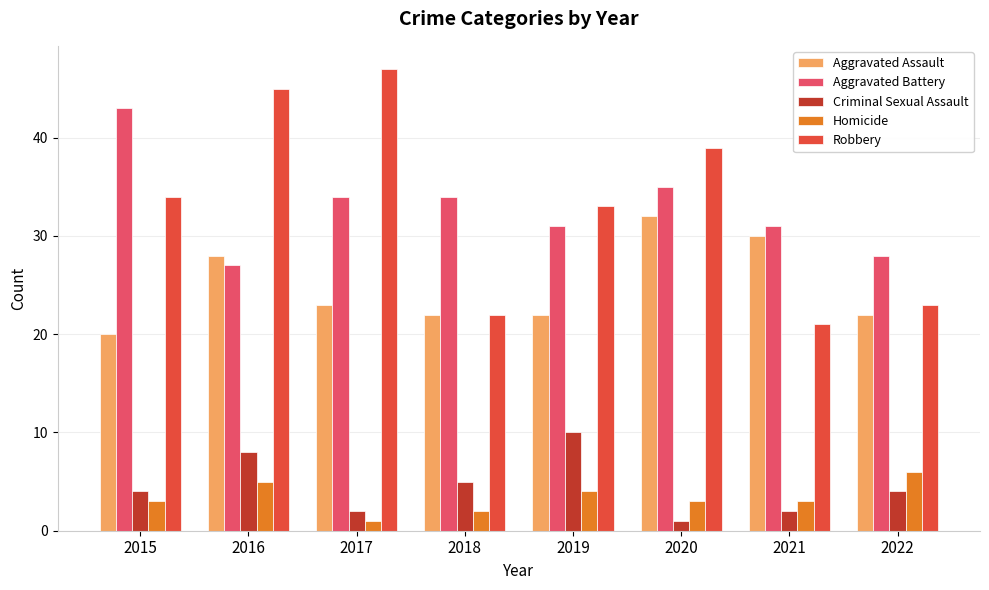

Does the chart contain any negative values?

No